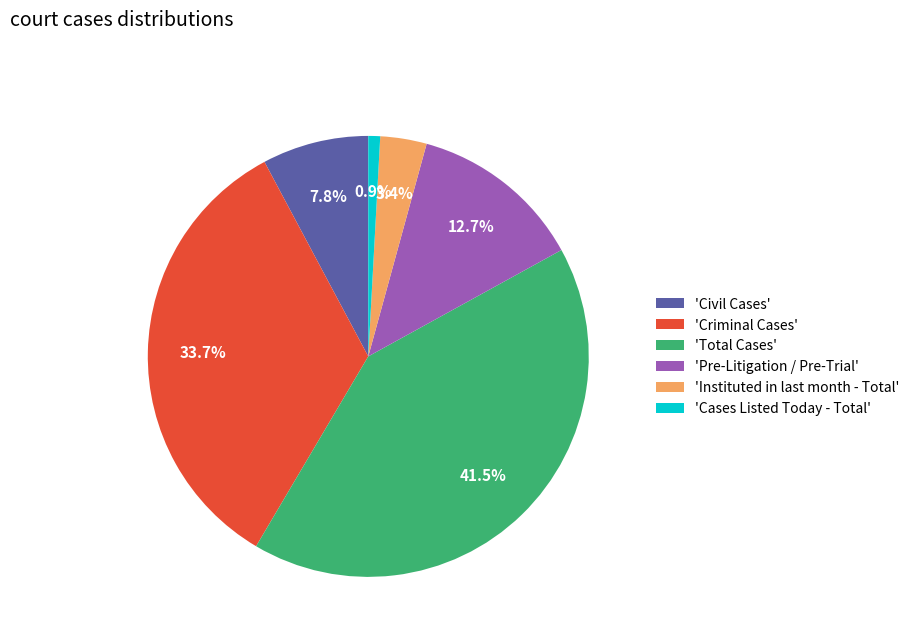

How many slices are in this pie chart?

6